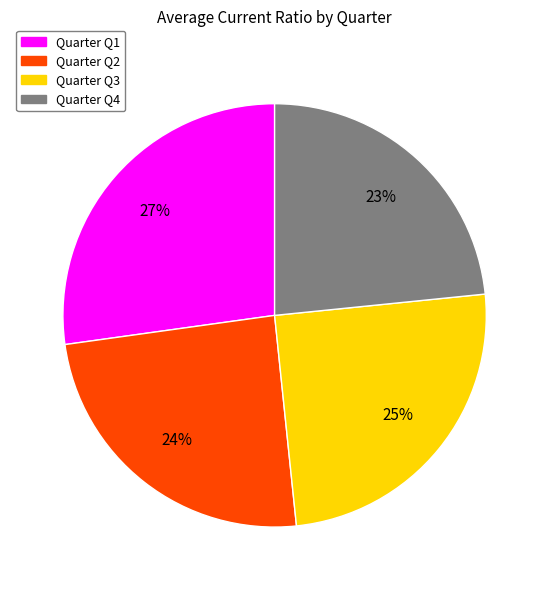

Does any single category account for the majority?

No